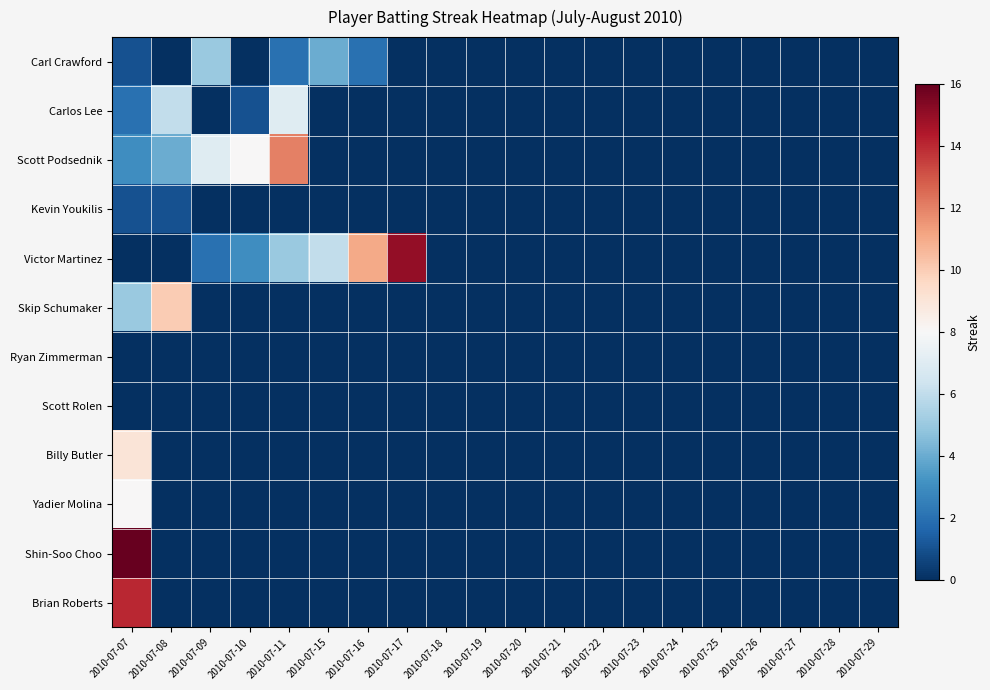

Reading right to left, list all the values displayed in this chart.

Carl Crawford: 2010-07-29=0	2010-07-28=0	2010-07-27=0	2010-07-26=0	2010-07-25=0	2010-07-24=0	2010-07-23=0	2010-07-22=0	2010-07-21=0	2010-07-20=0	2010-07-19=0	2010-07-18=0	2010-07-17=0	2010-07-16=2	2010-07-15=4	2010-07-11=2	2010-07-10=0	2010-07-09=5	2010-07-08=0	2010-07-07=1
Carlos Lee: 2010-07-29=0	2010-07-28=0	2010-07-27=0	2010-07-26=0	2010-07-25=0	2010-07-24=0	2010-07-23=0	2010-07-22=0	2010-07-21=0	2010-07-20=0	2010-07-19=0	2010-07-18=0	2010-07-17=0	2010-07-16=0	2010-07-15=0	2010-07-11=7	2010-07-10=1	2010-07-09=0	2010-07-08=6	2010-07-07=2
Scott Podsednik: 2010-07-29=0	2010-07-28=0	2010-07-27=0	2010-07-26=0	2010-07-25=0	2010-07-24=0	2010-07-23=0	2010-07-22=0	2010-07-21=0	2010-07-20=0	2010-07-19=0	2010-07-18=0	2010-07-17=0	2010-07-16=0	2010-07-15=0	2010-07-11=12	2010-07-10=8	2010-07-09=7	2010-07-08=4	2010-07-07=3
Kevin Youkilis: 2010-07-29=0	2010-07-28=0	2010-07-27=0	2010-07-26=0	2010-07-25=0	2010-07-24=0	2010-07-23=0	2010-07-22=0	2010-07-21=0	2010-07-20=0	2010-07-19=0	2010-07-18=0	2010-07-17=0	2010-07-16=0	2010-07-15=0	2010-07-11=0	2010-07-10=0	2010-07-09=0	2010-07-08=1	2010-07-07=1
Victor Martinez: 2010-07-29=0	2010-07-28=0	2010-07-27=0	2010-07-26=0	2010-07-25=0	2010-07-24=0	2010-07-23=0	2010-07-22=0	2010-07-21=0	2010-07-20=0	2010-07-19=0	2010-07-18=0	2010-07-17=15	2010-07-16=11	2010-07-15=6	2010-07-11=5	2010-07-10=3	2010-07-09=2	2010-07-08=0	2010-07-07=0
Skip Schumaker: 2010-07-29=0	2010-07-28=0	2010-07-27=0	2010-07-26=0	2010-07-25=0	2010-07-24=0	2010-07-23=0	2010-07-22=0	2010-07-21=0	2010-07-20=0	2010-07-19=0	2010-07-18=0	2010-07-17=0	2010-07-16=0	2010-07-15=0	2010-07-11=0	2010-07-10=0	2010-07-09=0	2010-07-08=10	2010-07-07=5
Ryan Zimmerman: 2010-07-29=0	2010-07-28=0	2010-07-27=0	2010-07-26=0	2010-07-25=0	2010-07-24=0	2010-07-23=0	2010-07-22=0	2010-07-21=0	2010-07-20=0	2010-07-19=0	2010-07-18=0	2010-07-17=0	2010-07-16=0	2010-07-15=0	2010-07-11=0	2010-07-10=0	2010-07-09=0	2010-07-08=0	2010-07-07=0
Scott Rolen: 2010-07-29=0	2010-07-28=0	2010-07-27=0	2010-07-26=0	2010-07-25=0	2010-07-24=0	2010-07-23=0	2010-07-22=0	2010-07-21=0	2010-07-20=0	2010-07-19=0	2010-07-18=0	2010-07-17=0	2010-07-16=0	2010-07-15=0	2010-07-11=0	2010-07-10=0	2010-07-09=0	2010-07-08=0	2010-07-07=0
Billy Butler: 2010-07-29=0	2010-07-28=0	2010-07-27=0	2010-07-26=0	2010-07-25=0	2010-07-24=0	2010-07-23=0	2010-07-22=0	2010-07-21=0	2010-07-20=0	2010-07-19=0	2010-07-18=0	2010-07-17=0	2010-07-16=0	2010-07-15=0	2010-07-11=0	2010-07-10=0	2010-07-09=0	2010-07-08=0	2010-07-07=9
Yadier Molina: 2010-07-29=0	2010-07-28=0	2010-07-27=0	2010-07-26=0	2010-07-25=0	2010-07-24=0	2010-07-23=0	2010-07-22=0	2010-07-21=0	2010-07-20=0	2010-07-19=0	2010-07-18=0	2010-07-17=0	2010-07-16=0	2010-07-15=0	2010-07-11=0	2010-07-10=0	2010-07-09=0	2010-07-08=0	2010-07-07=8
Shin-Soo Choo: 2010-07-29=0	2010-07-28=0	2010-07-27=0	2010-07-26=0	2010-07-25=0	2010-07-24=0	2010-07-23=0	2010-07-22=0	2010-07-21=0	2010-07-20=0	2010-07-19=0	2010-07-18=0	2010-07-17=0	2010-07-16=0	2010-07-15=0	2010-07-11=0	2010-07-10=0	2010-07-09=0	2010-07-08=0	2010-07-07=16
Brian Roberts: 2010-07-29=0	2010-07-28=0	2010-07-27=0	2010-07-26=0	2010-07-25=0	2010-07-24=0	2010-07-23=0	2010-07-22=0	2010-07-21=0	2010-07-20=0	2010-07-19=0	2010-07-18=0	2010-07-17=0	2010-07-16=0	2010-07-15=0	2010-07-11=0	2010-07-10=0	2010-07-09=0	2010-07-08=0	2010-07-07=14